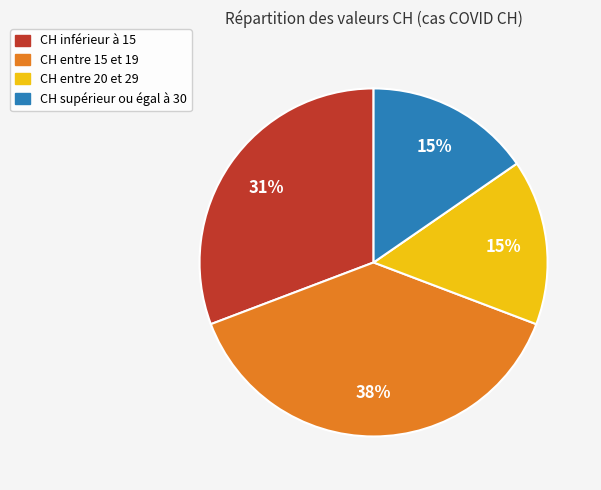

To the nearest percent, what is the difference between the largest and smallest slice percentages?

23%